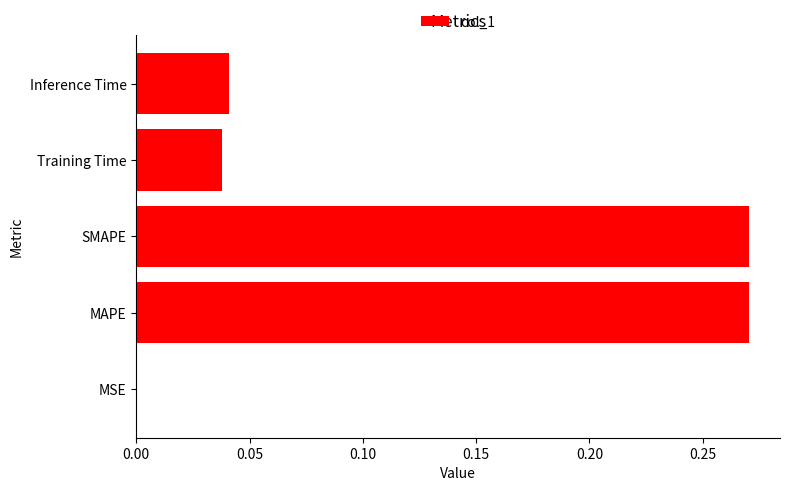

Which has a higher value, Training Time or SMAPE?

SMAPE